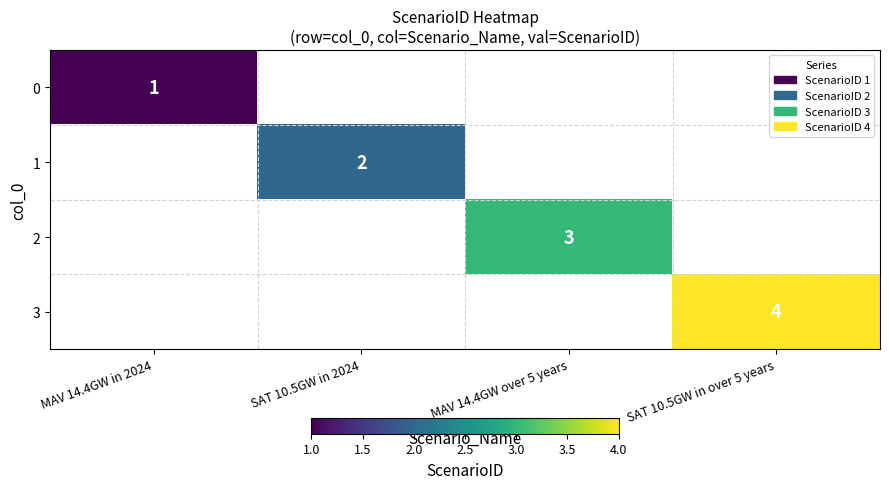

What is the minimum value shown in the chart?

1.0